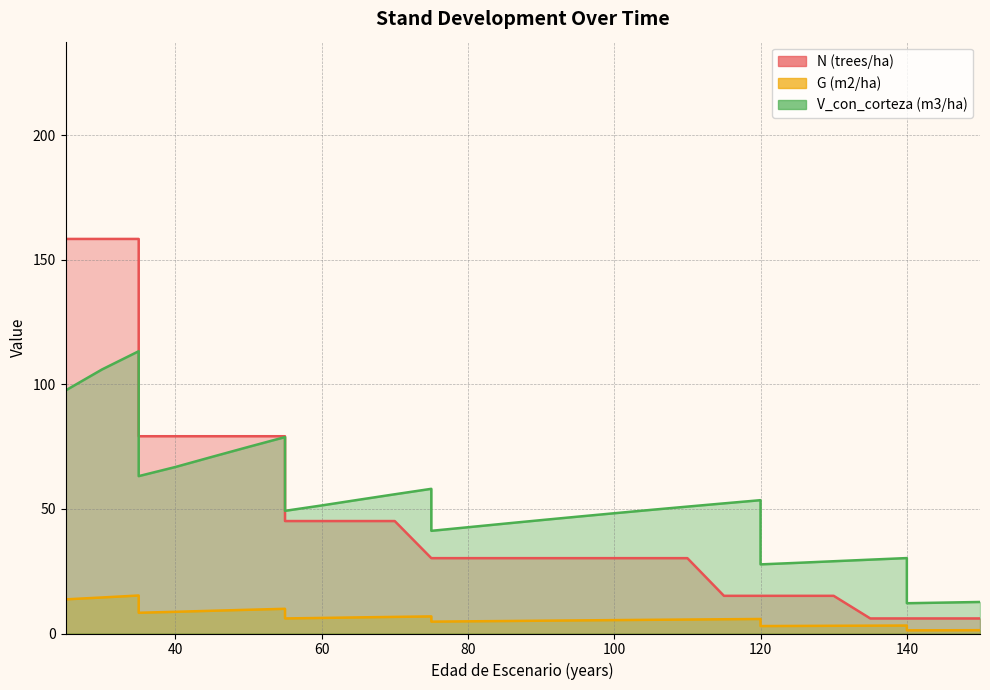

How many interior local peaks does the G (m2/ha) series have?

5